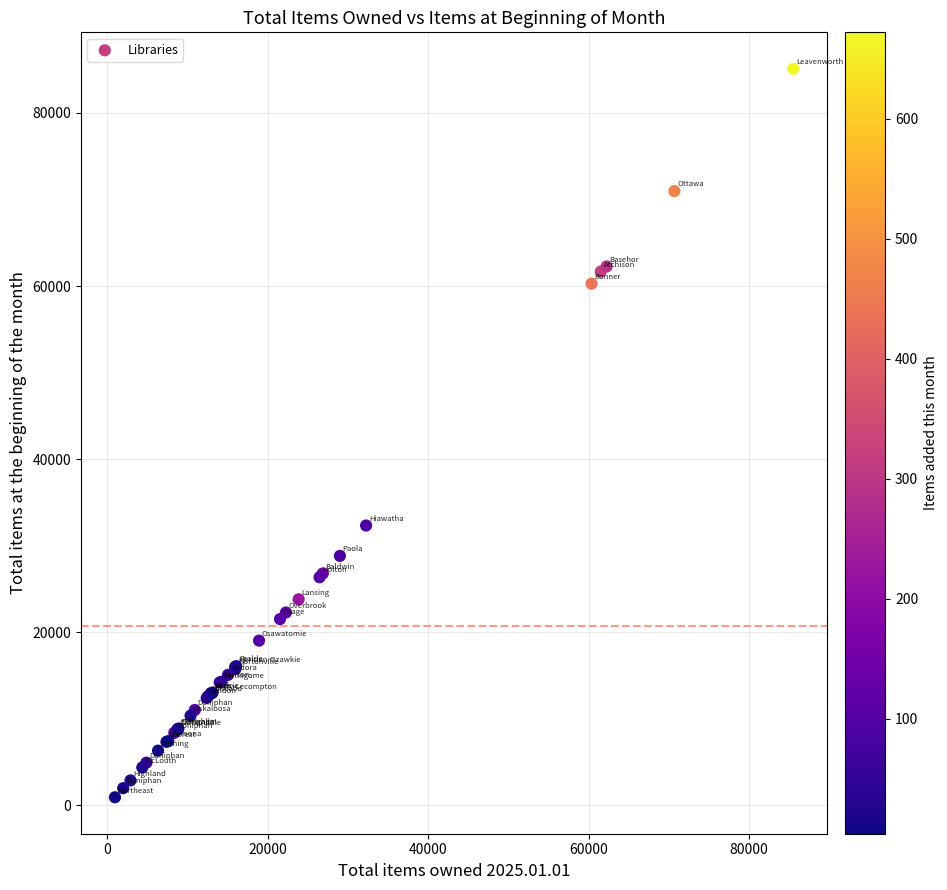

What Y value in the scatter plot is closest to 43021?

32333